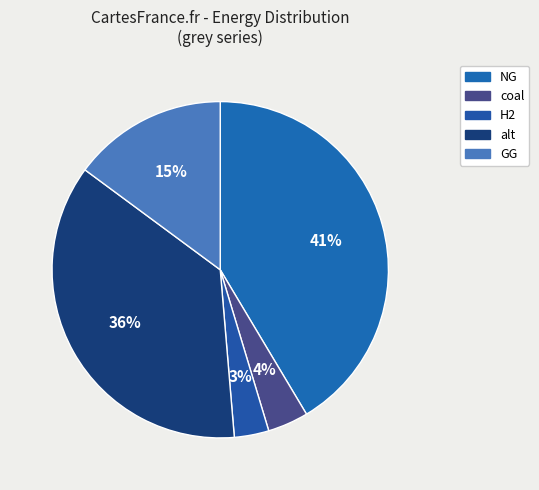

Count the number of slices in the pie.

5